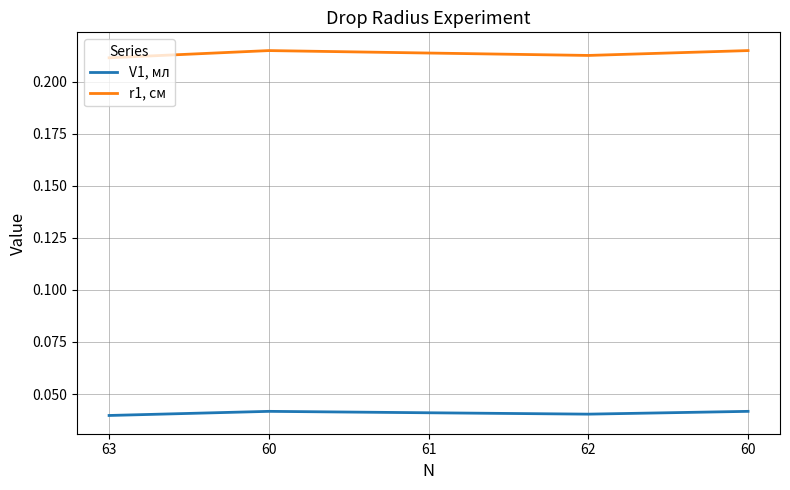

What is the spread (max minus min) of values at 63?

0.2